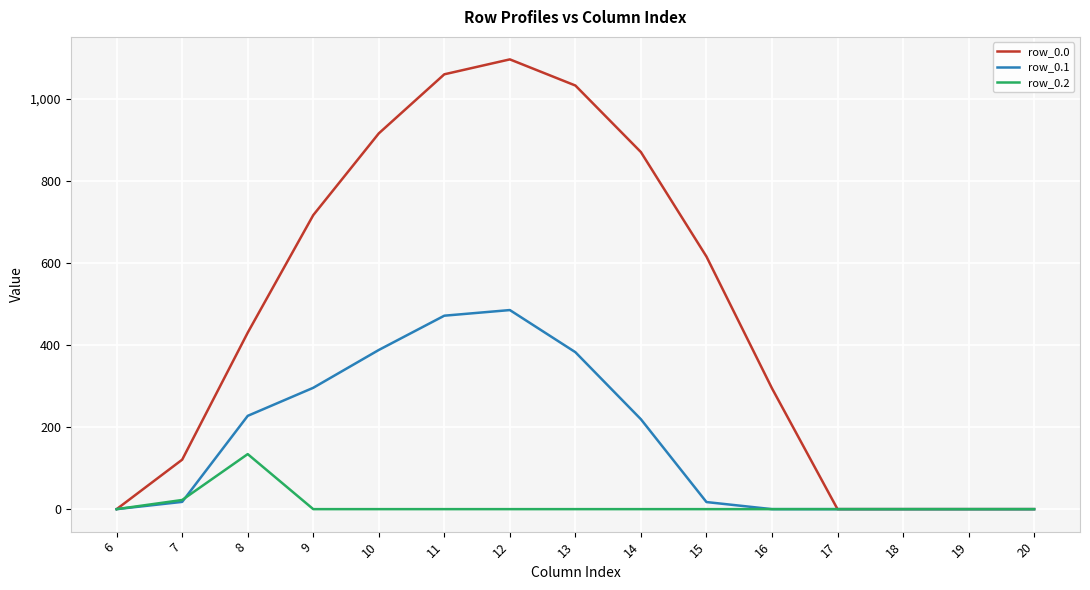

Rank the series by their average value, from lowest to highest.

row_0.2, row_0.1, row_0.0